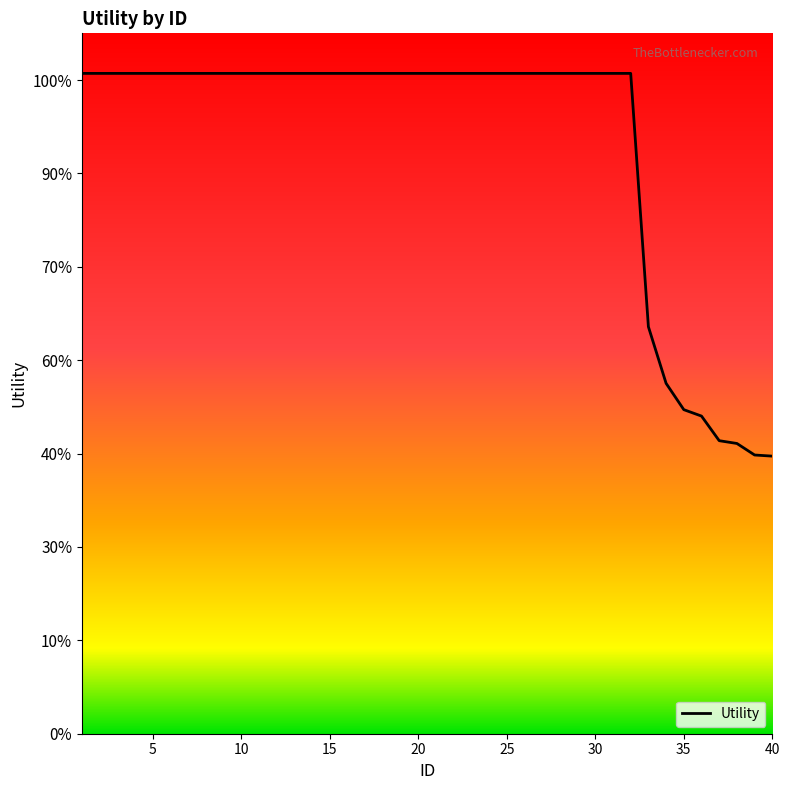

Is it true that the value at 11 is 0.4?

False